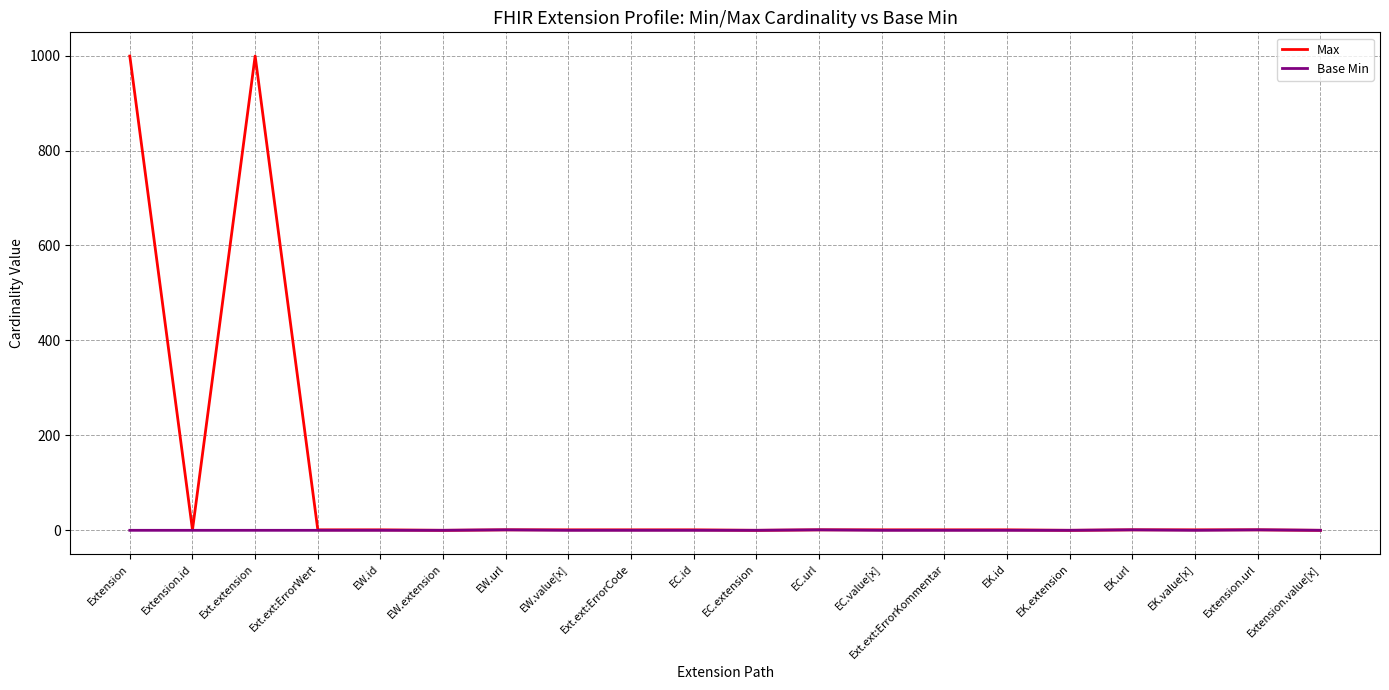

List the series in order of their overall mean, highest first.

Max, Base Min